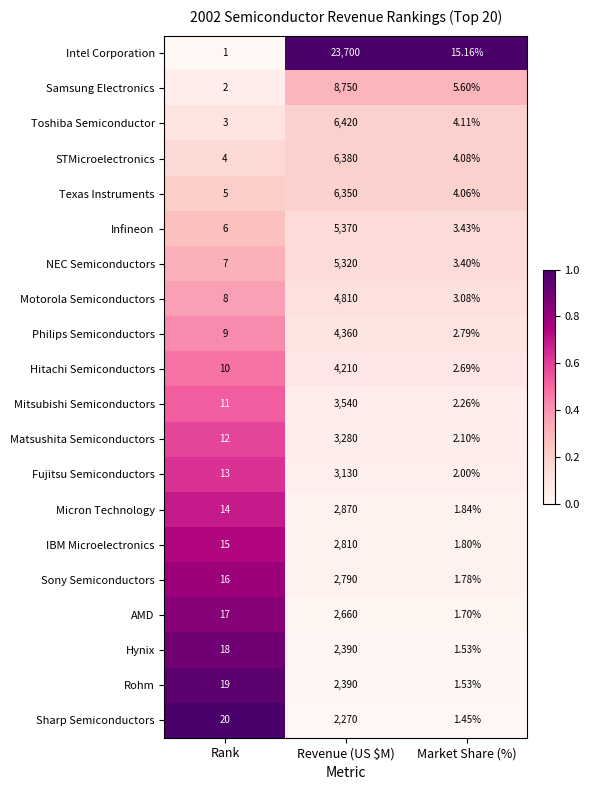

Which series has the widest spread of values?

Intel Corporation